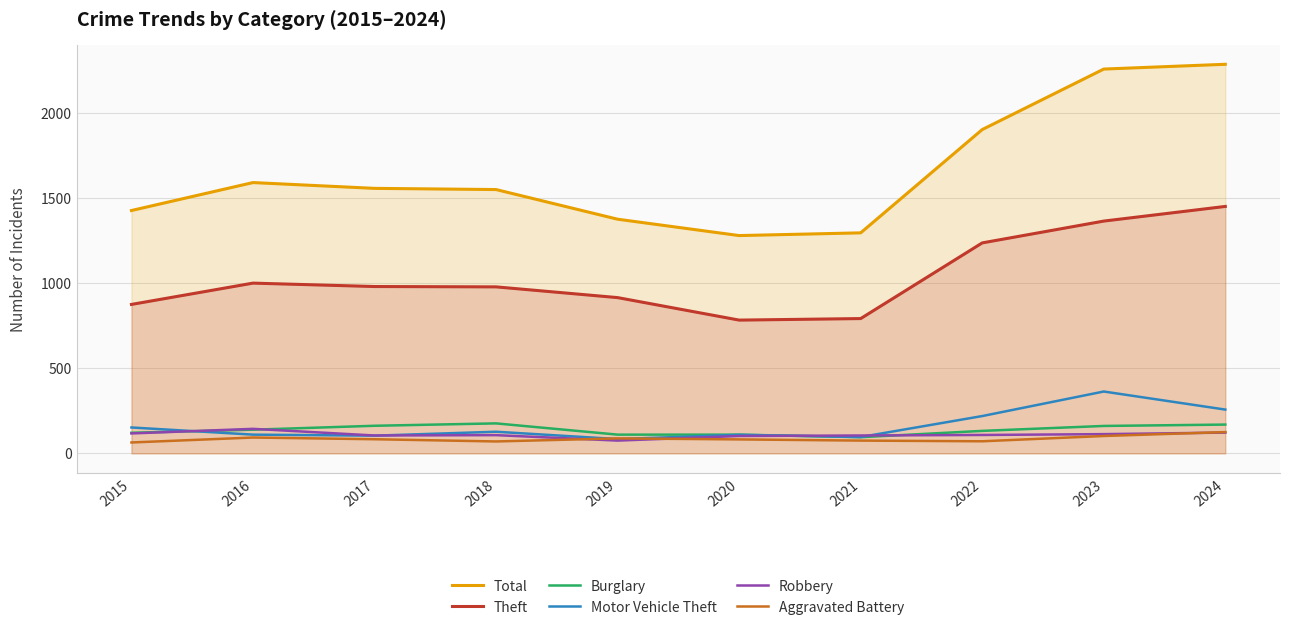

How many interior local valleys does the Robbery series have?

2